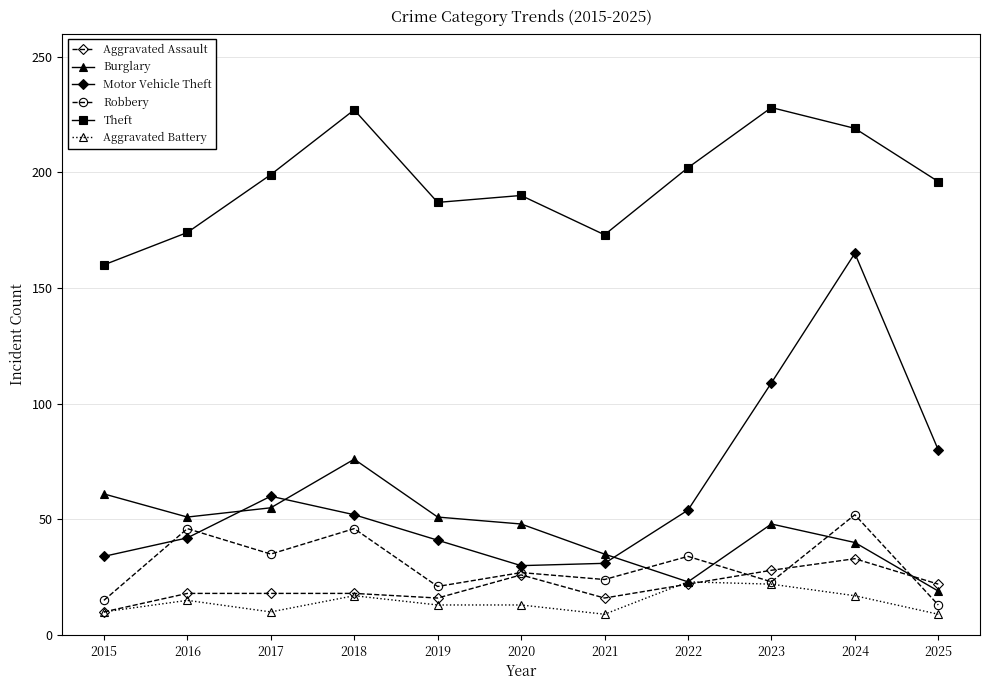

At which category is the sum across all series the highest?

2024